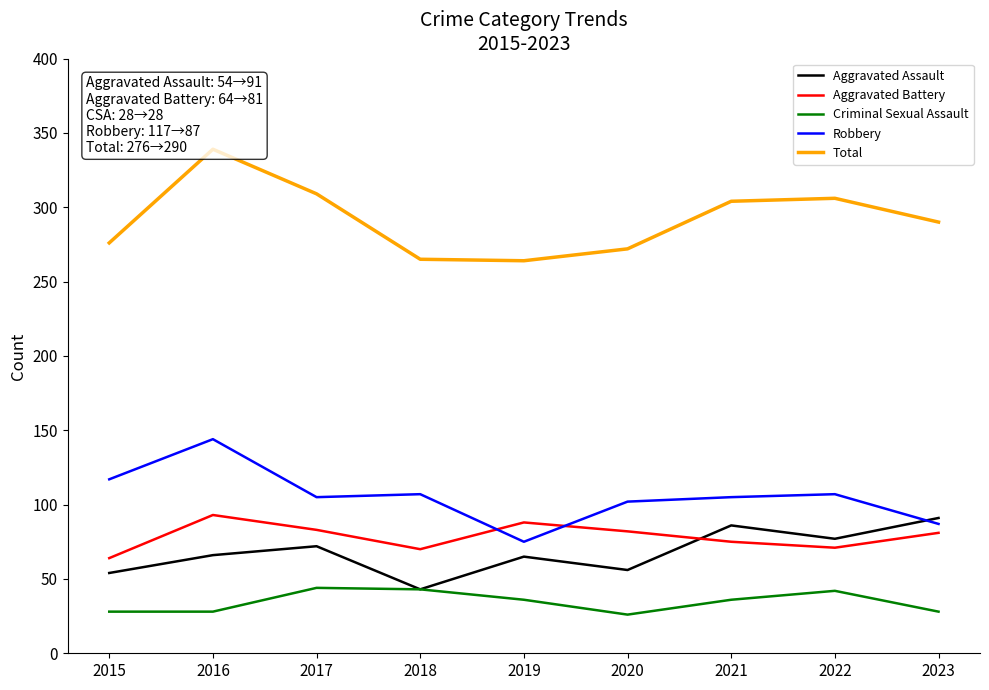

What is the difference between the maximum and minimum values in the Aggravated Assault series?

48